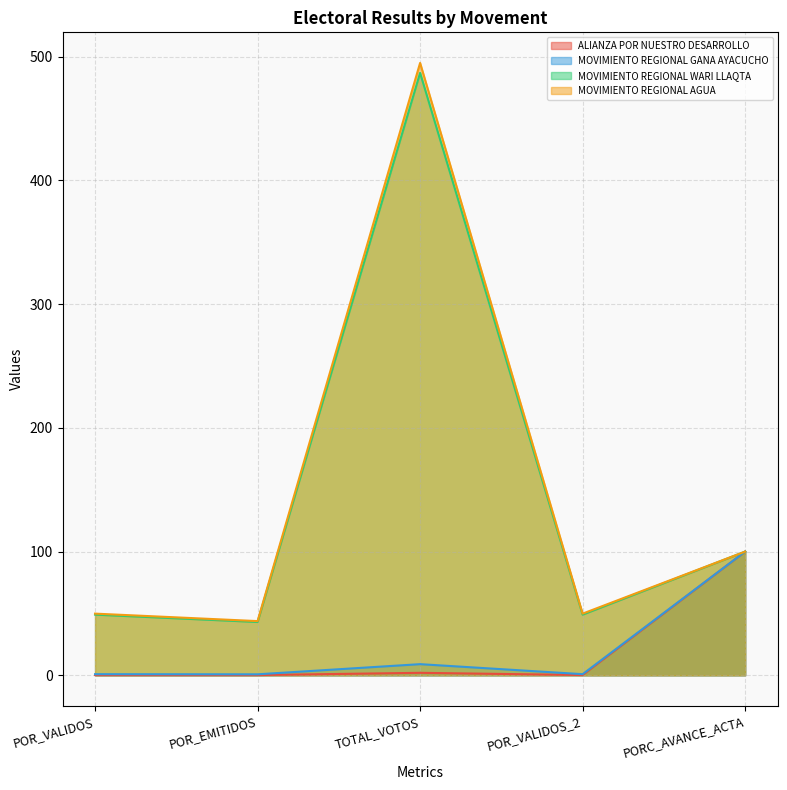

What are all the series names shown in the legend?

ALIANZA POR NUESTRO DESARROLLO, MOVIMIENTO REGIONAL GANA AYACUCHO, MOVIMIENTO REGIONAL WARI LLAQTA, MOVIMIENTO REGIONAL AGUA